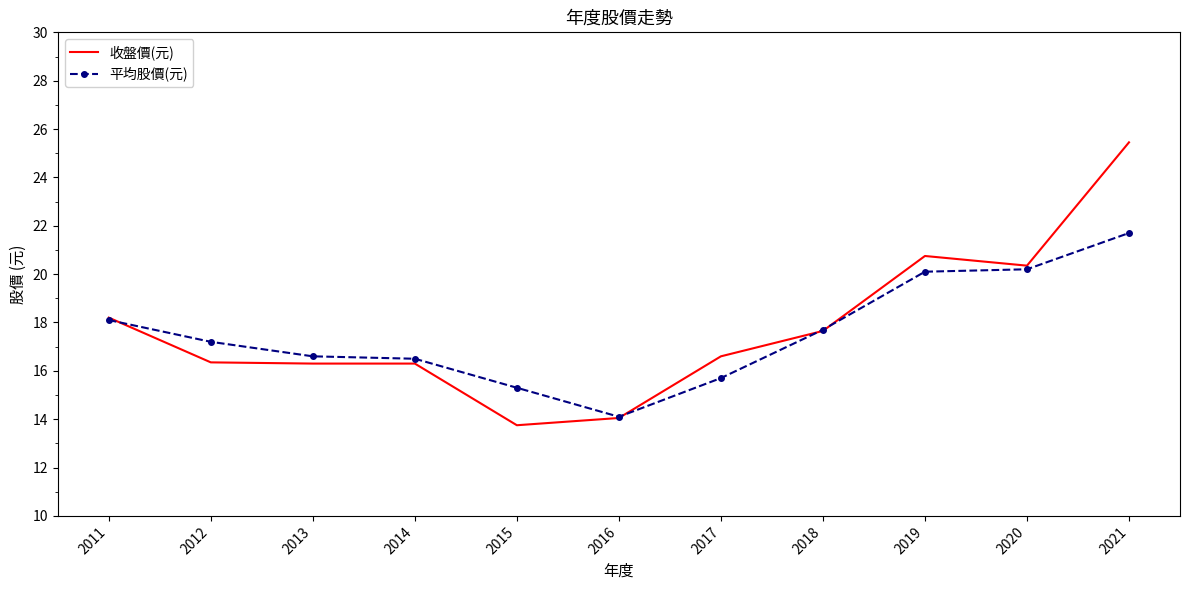

Rank the series by their average value, from lowest to highest.

平均股價(元), 收盤價(元)